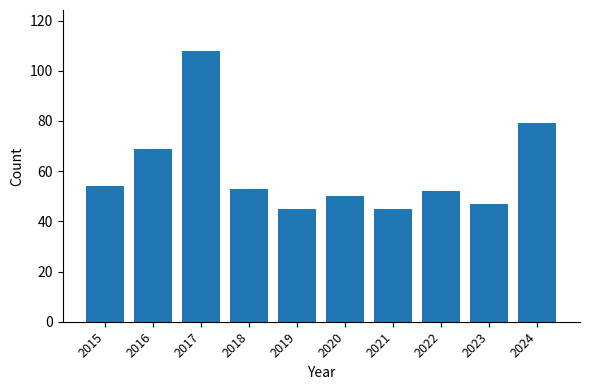

Which has a higher value, 2015 or 2017?

2017